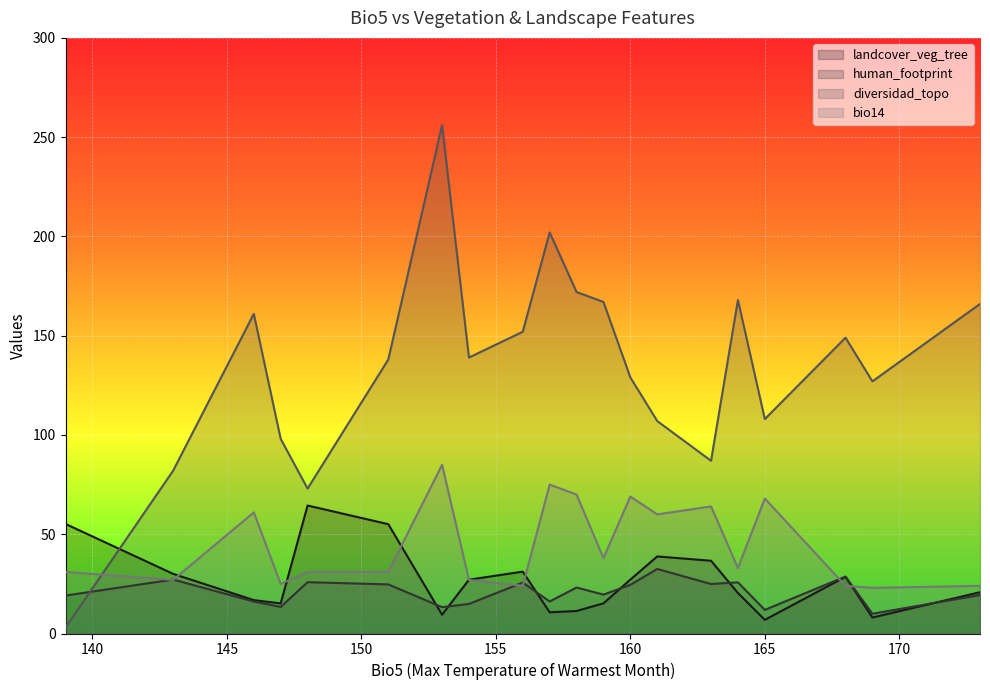

True or false: bio14 has a value of 61.0 at 146.

True